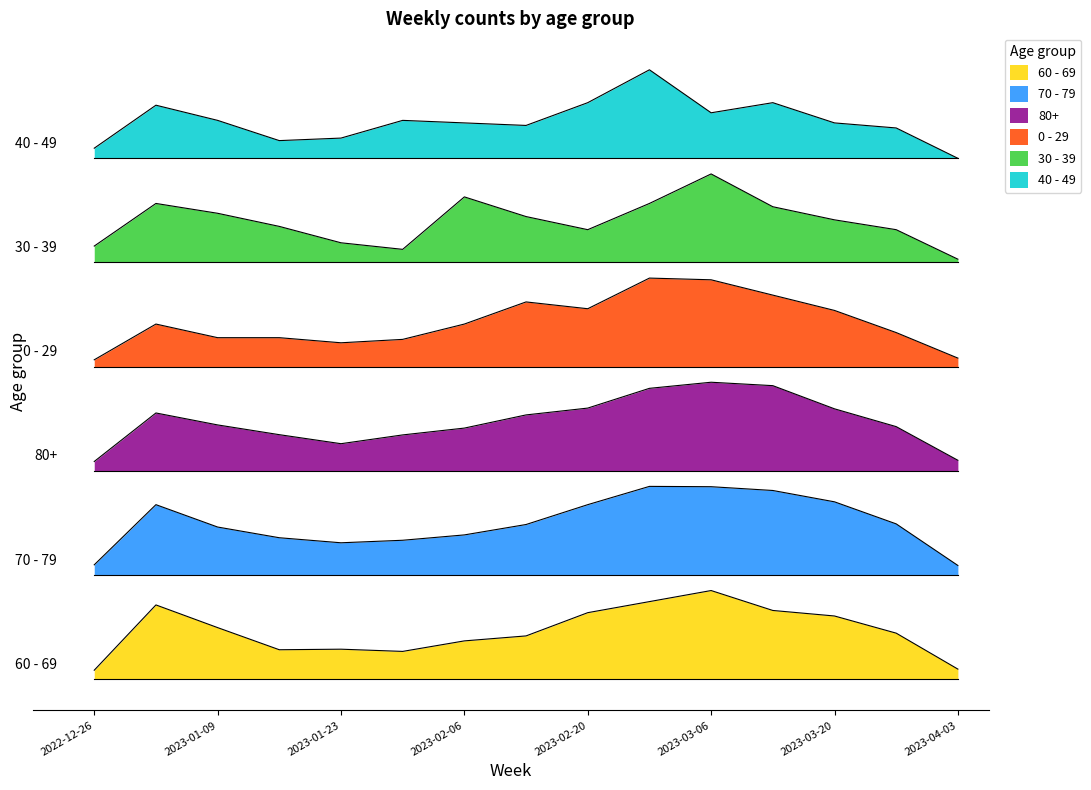

At how many categories does at least one series exceed 3?

15